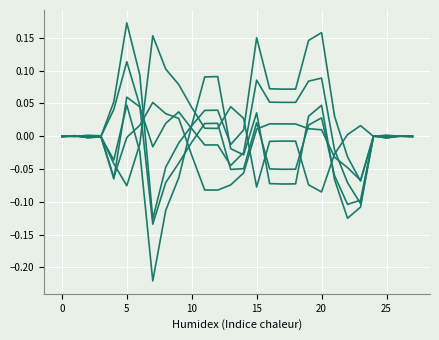

Does the chart display data point markers on the line(s)?

No